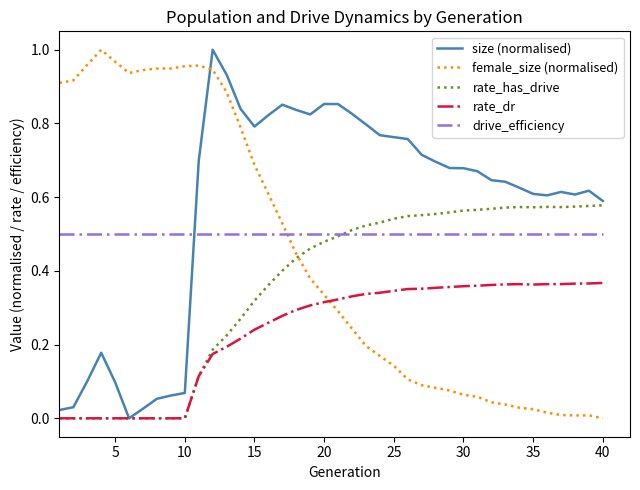

How many times do drive_efficiency and female_size (normalised) cross each other?

1